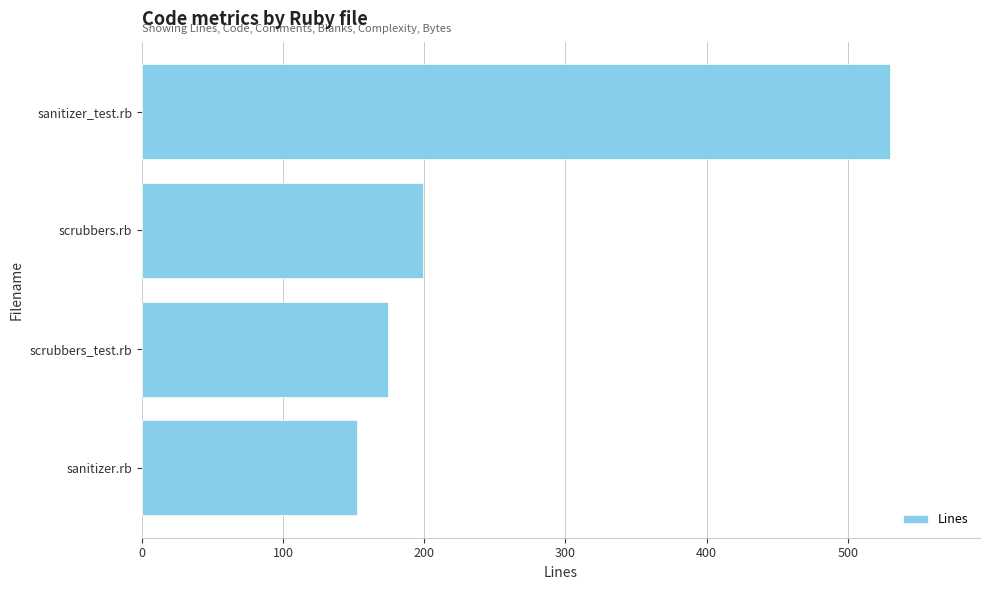

What is the difference between the second highest and minimum values?

47